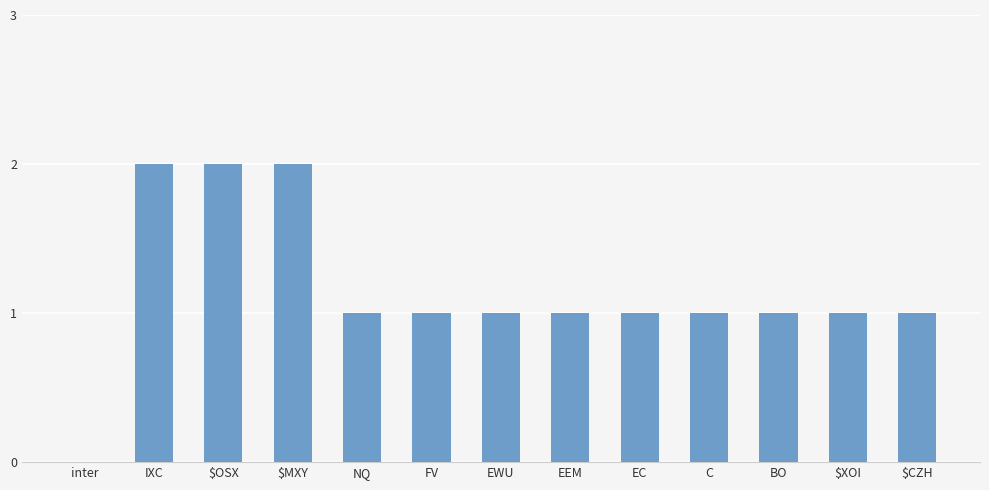

The value at EWU is 1. True or false?

True